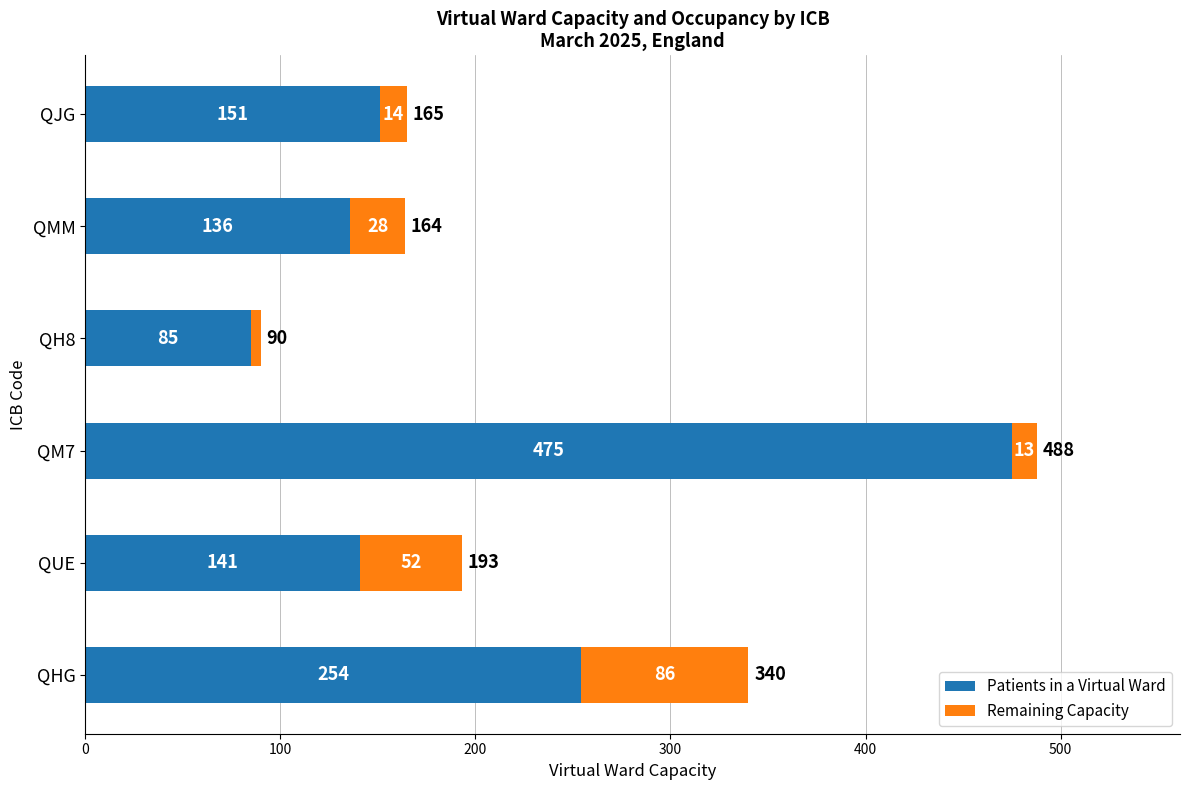

Which category has the lowest value in the Patients in a Virtual Ward series?

QH8